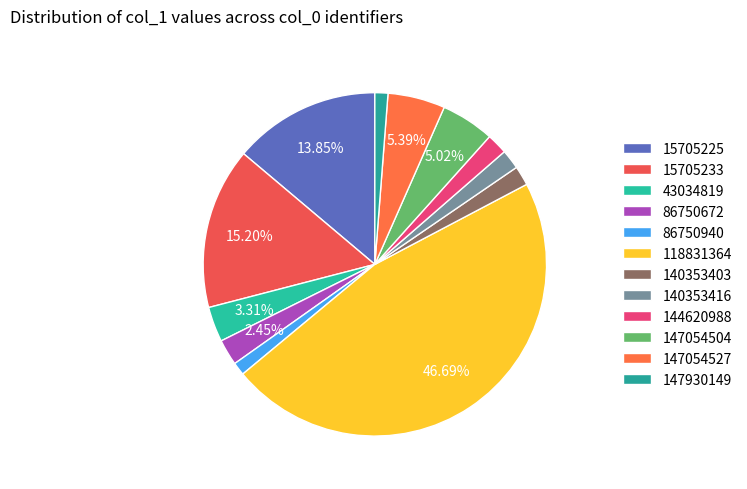

What percentage is the 86750940 slice, to the nearest percent?

1%